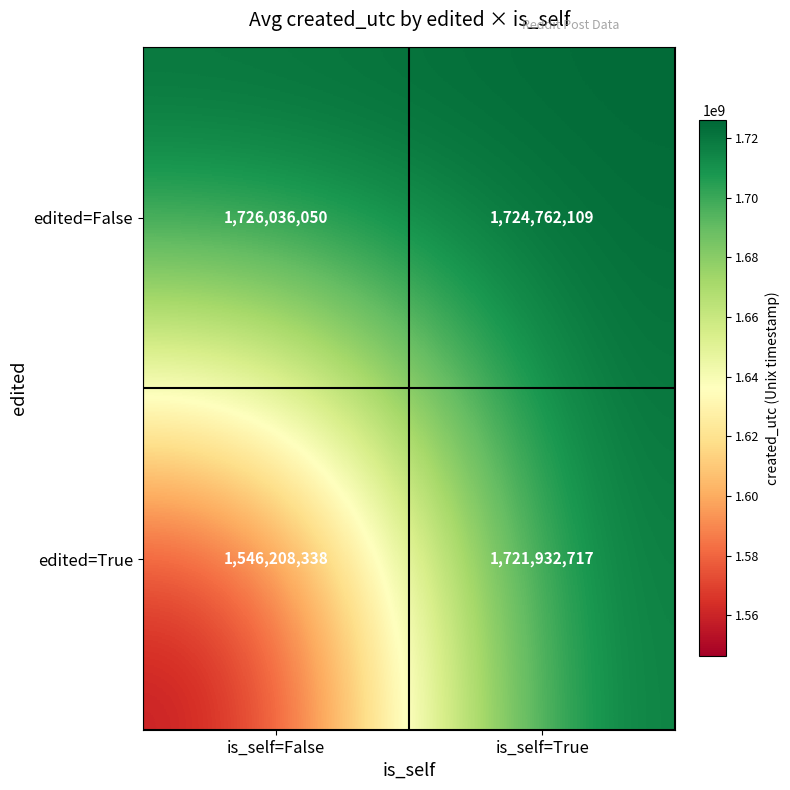

Is the value of edited=True at is_self=False greater than the value of edited=False at is_self=True?

No